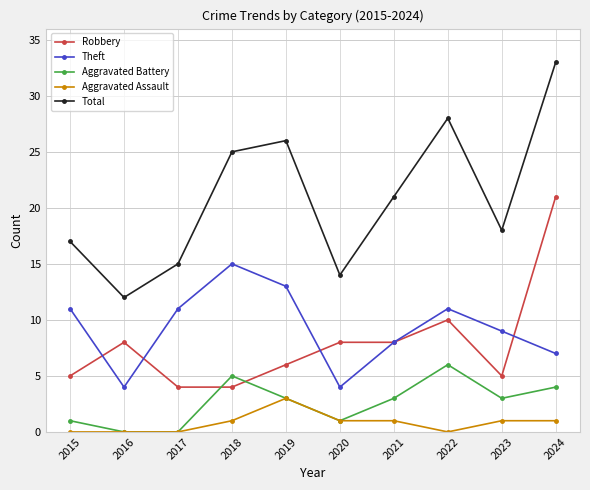

At how many categories does at least one series exceed 13?

9